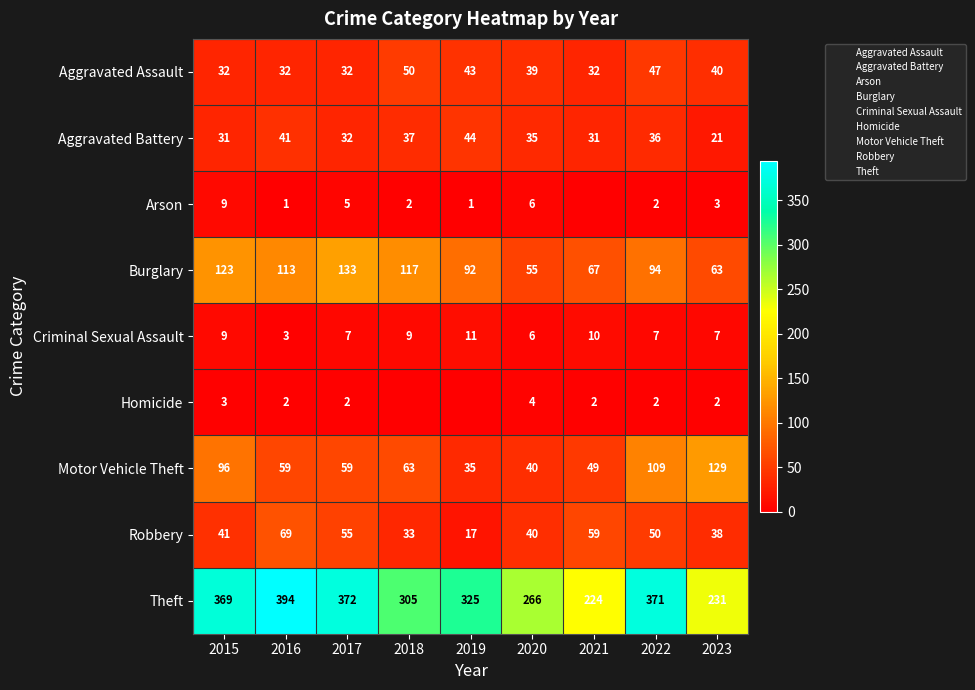

What is the difference between the maximum and minimum values in the Burglary series?

78